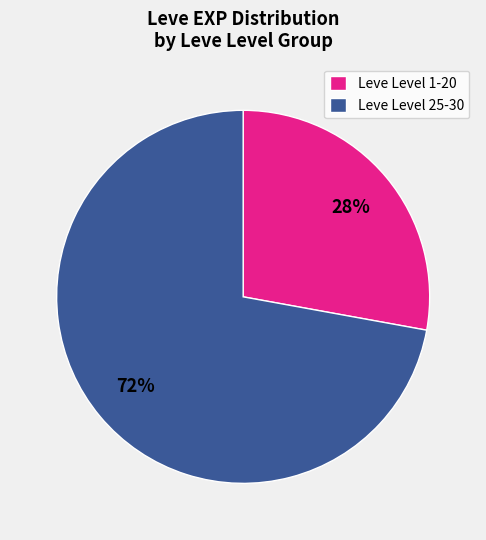

Which category accounts for the majority?

Leve Level 25-30